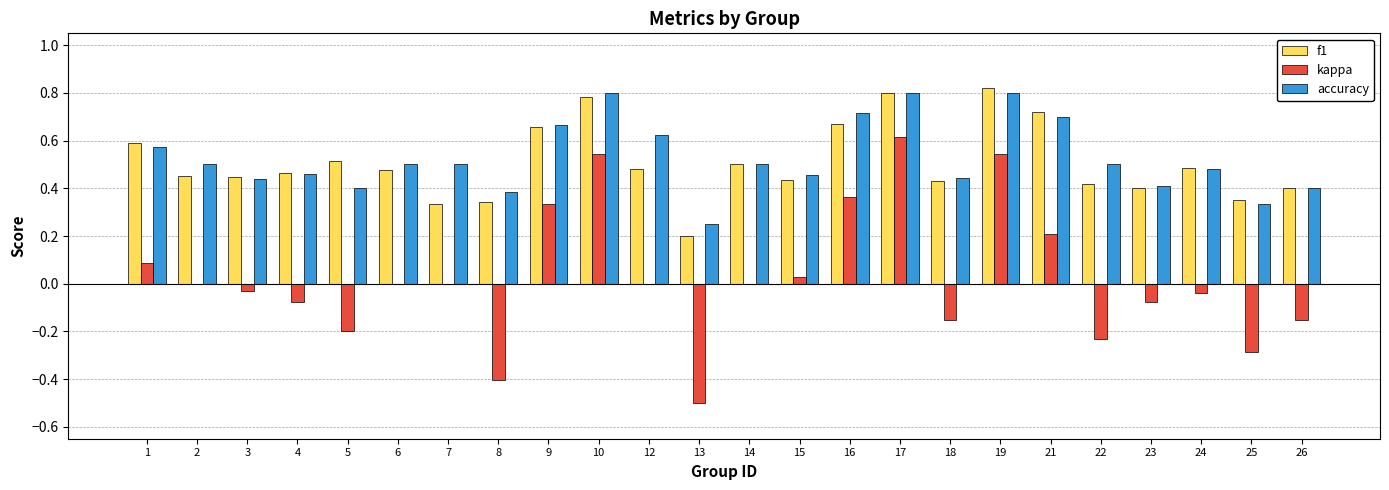

Is the value of kappa at 1 greater than the value of accuracy at 26?

No